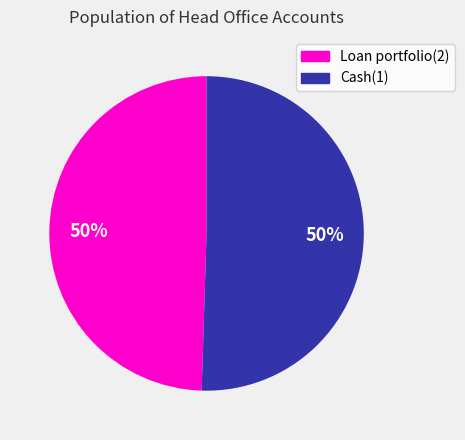

To the nearest percent, what is the combined percentage of Loan portfolio(2) and Cash(1)?

100%